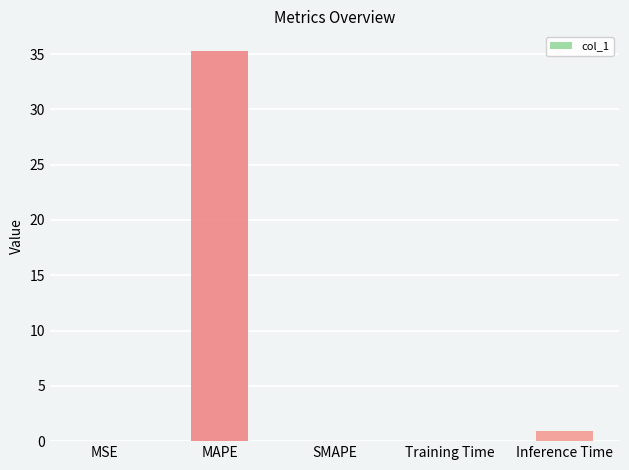

At which label is the value closest to 17?

Inference Time